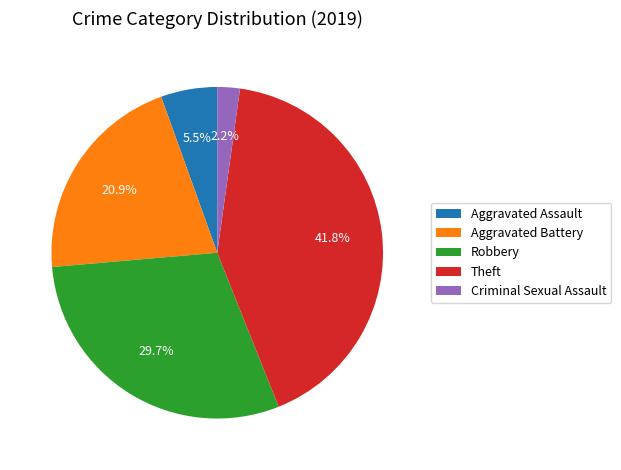

What percentage is the Robbery slice, to the nearest percent?

30%